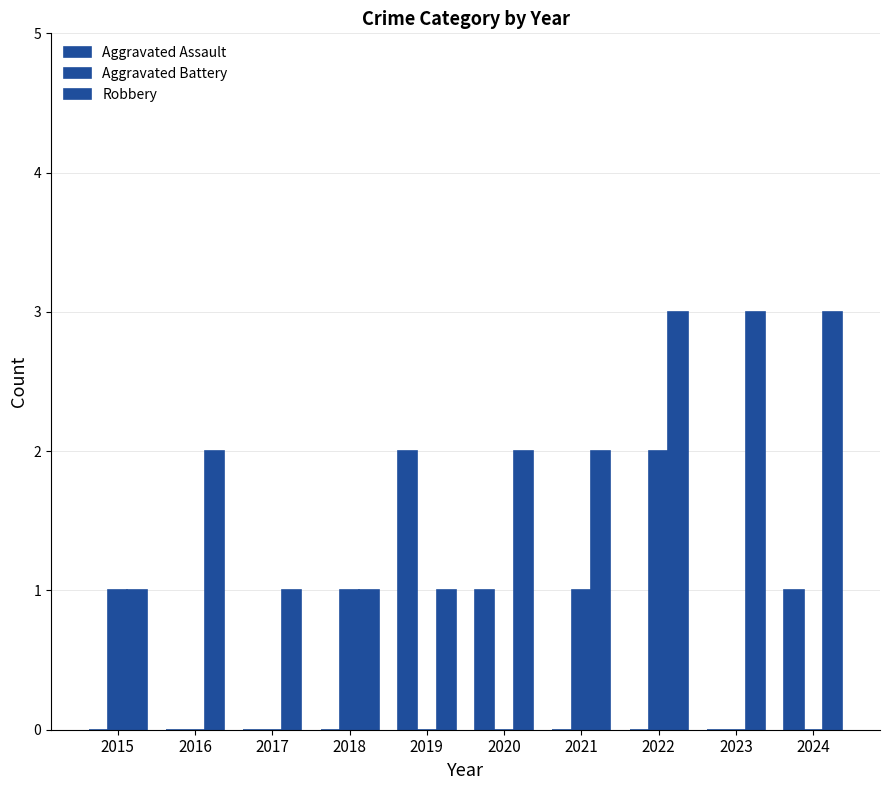

How many categories are shown in the chart?

10